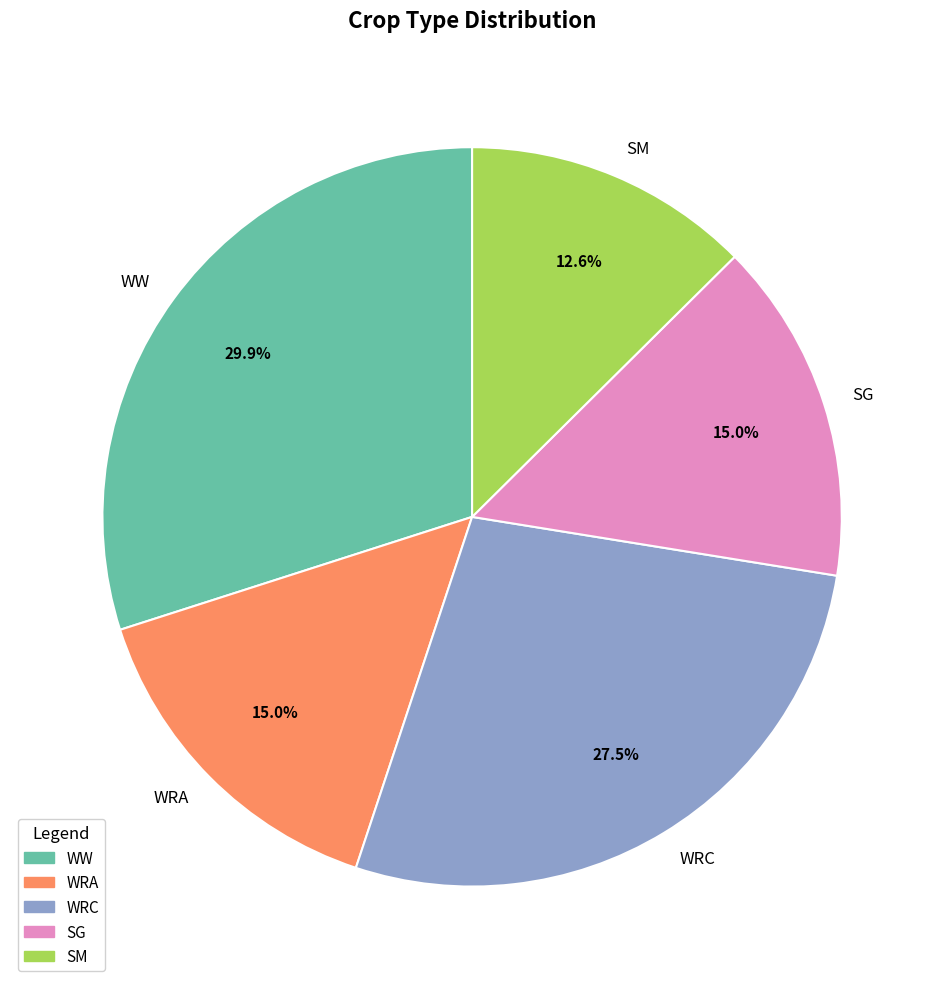

How much of the chart is everything except SM?

87.4%